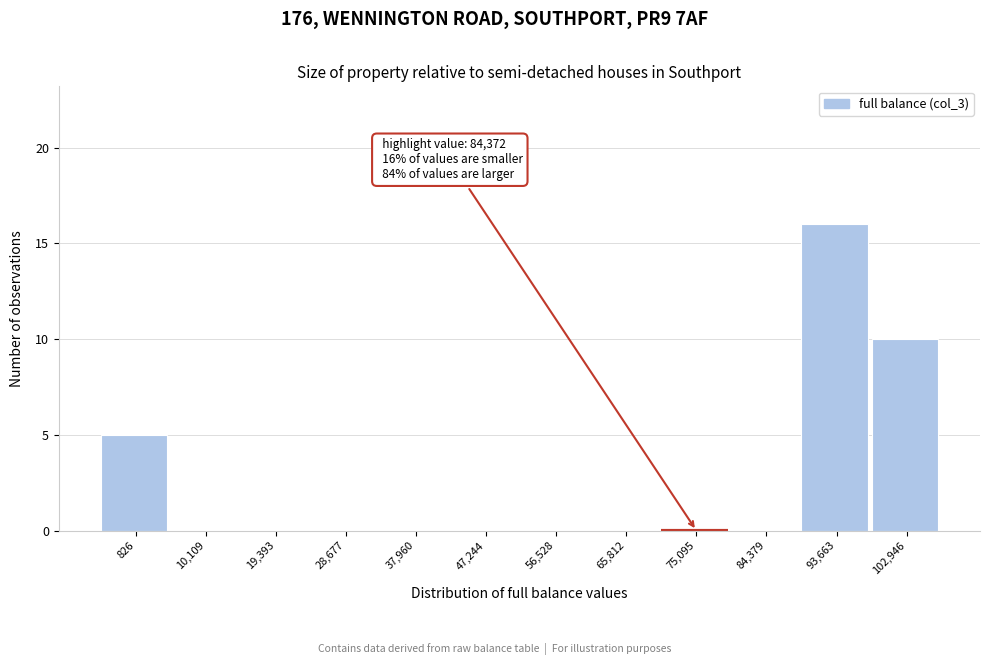

Reading left to right, list all the values displayed in this chart.

826=5	10,109=0	19,393=0	28,677=0	37,960=0	47,244=0	56,528=0	65,812=0	75,095=0	84,379=0	93,663=16	102,946=10